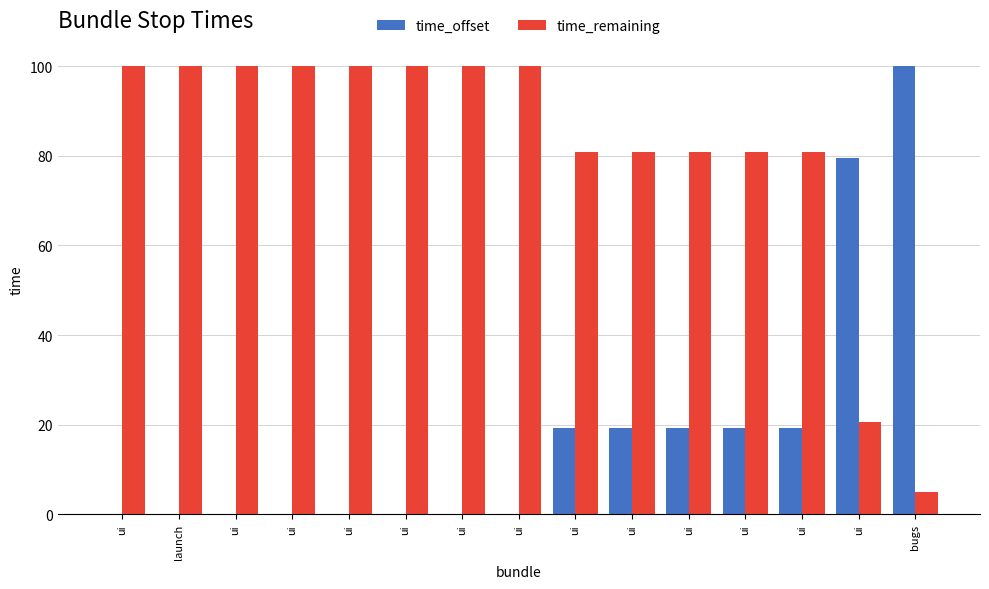

At ui, list the series in order from largest to smallest.

time_remaining, time_offset